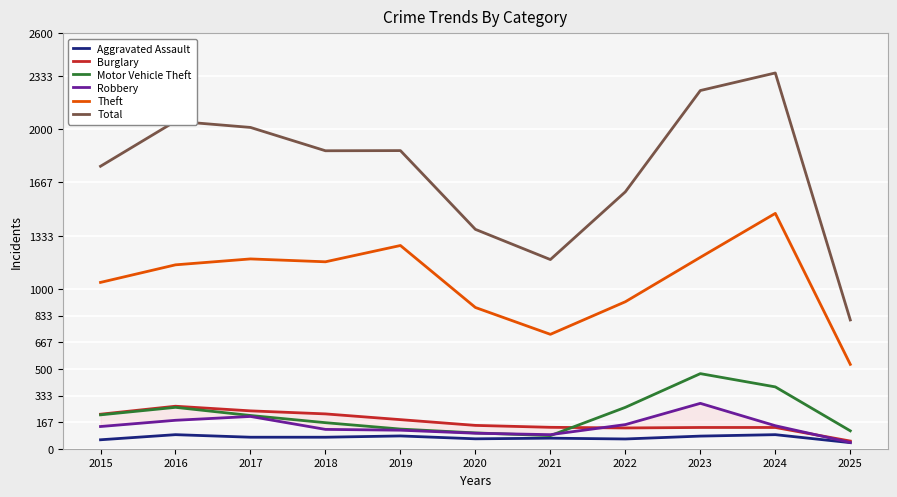

Reading left to right, list all the values displayed in this chart.

Aggravated Assault: 2015=56	2016=88	2017=72	2018=72	2019=80	2020=62	2021=66	2022=61	2023=79	2024=88	2025=38
Burglary: 2015=216	2016=266	2017=237	2018=218	2019=182	2020=146	2021=134	2022=130	2023=133	2024=133	2025=48
Motor Vehicle Theft: 2015=212	2016=259	2017=208	2018=163	2019=123	2020=99	2021=82	2022=259	2023=470	2024=387	2025=112
Robbery: 2015=139	2016=178	2017=202	2018=121	2019=116	2020=97	2021=88	2022=151	2023=284	2024=144	2025=39
Theft: 2015=1041	2016=1151	2017=1188	2018=1170	2019=1272	2020=884	2021=716	2022=920	2023=1198	2024=1473	2025=528
Total: 2015=1768	2016=2050	2017=2011	2018=1865	2019=1866	2020=1373	2021=1184	2022=1608	2023=2242	2024=2352	2025=806